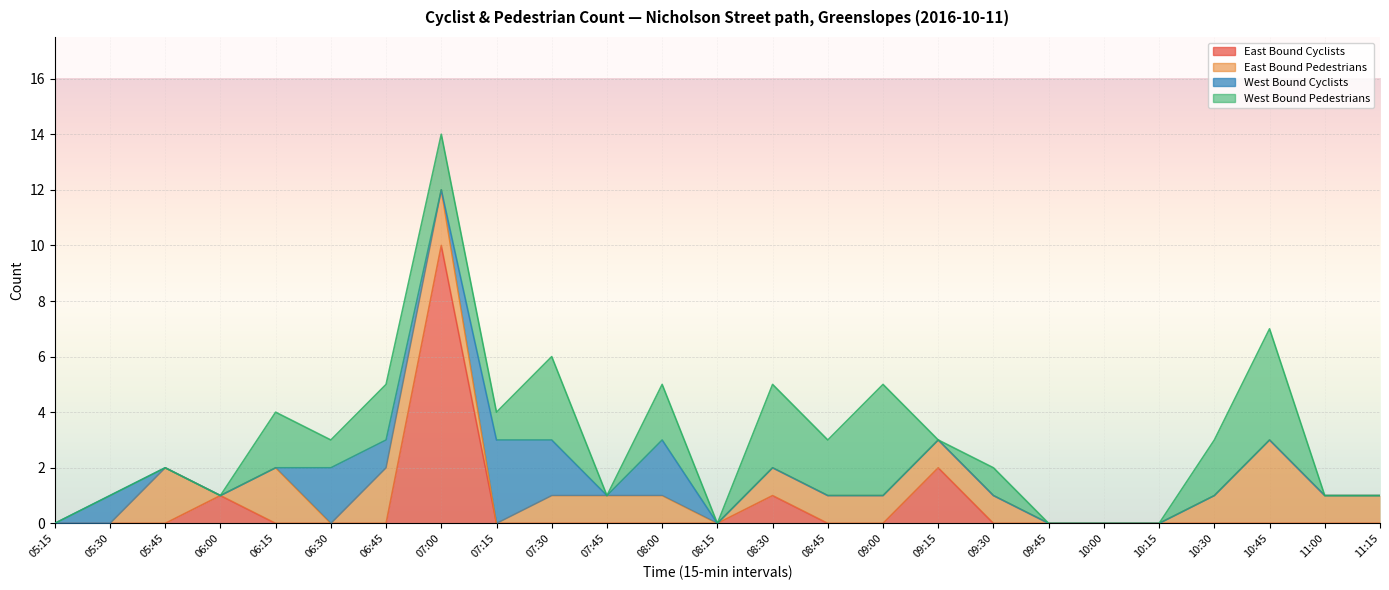

What are all the series names shown in the legend?

East Bound Cyclists, East Bound Pedestrians, West Bound Cyclists, West Bound Pedestrians